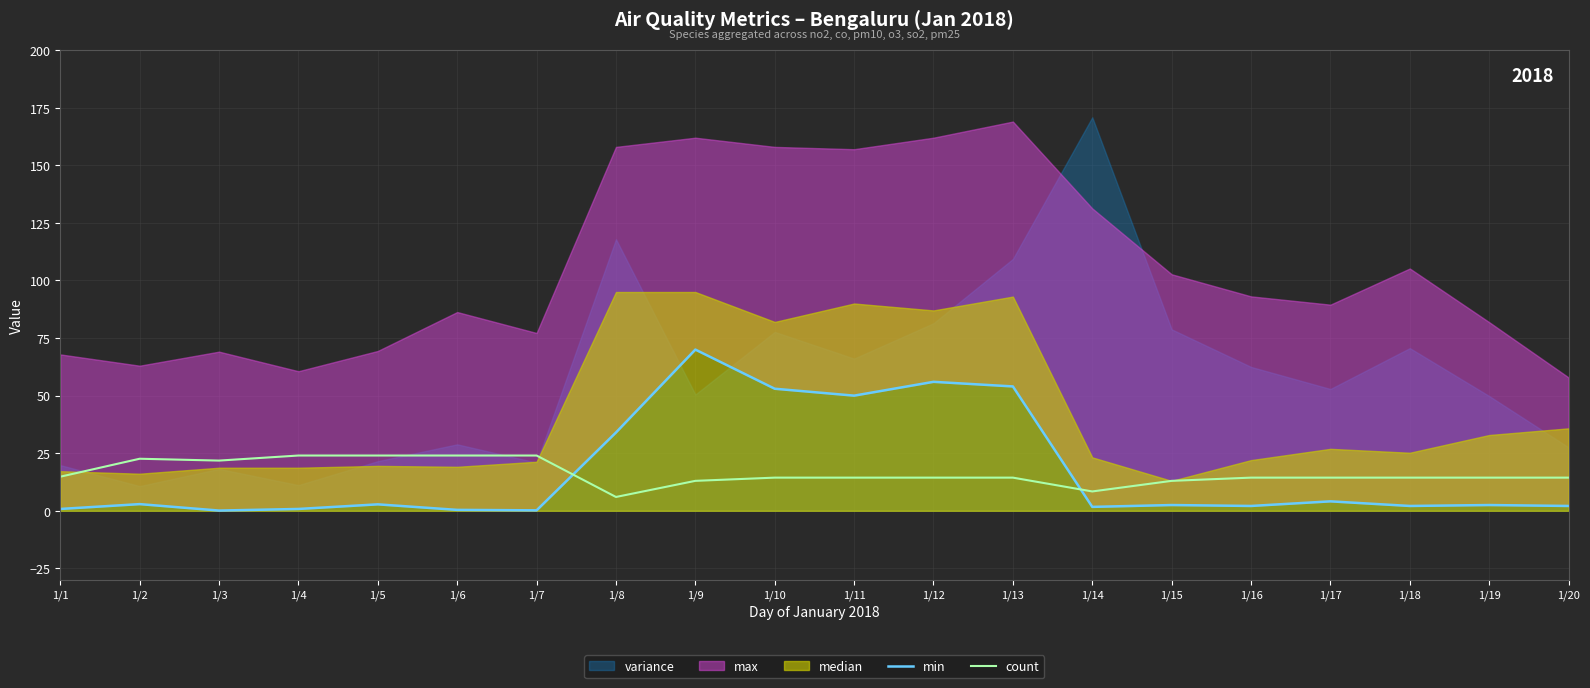

The count series shows 24.4 at 1/18. True or false?

False